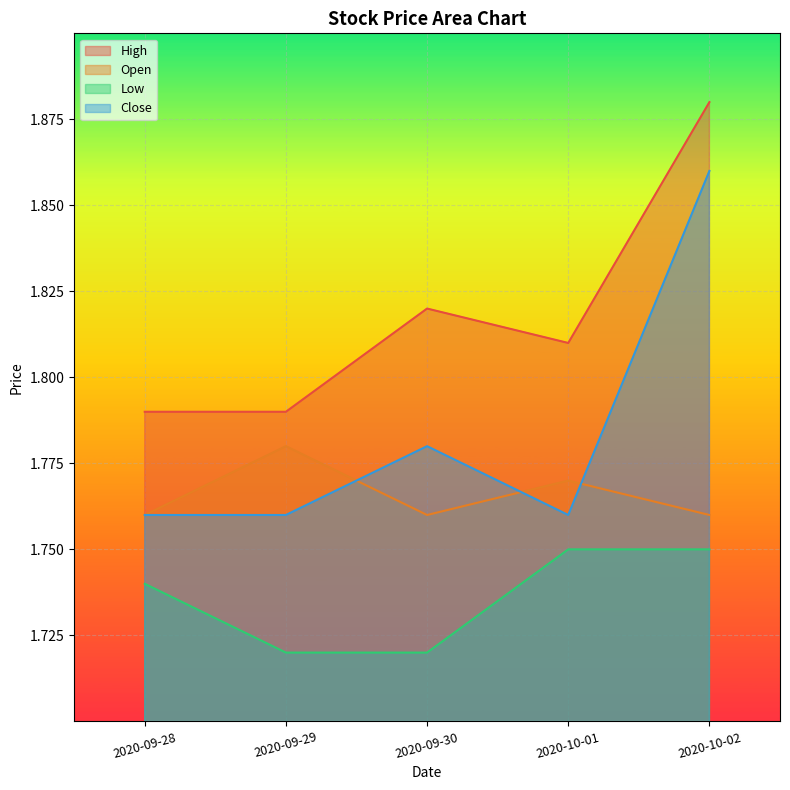

True or false: High and Open intersect in this chart.

False